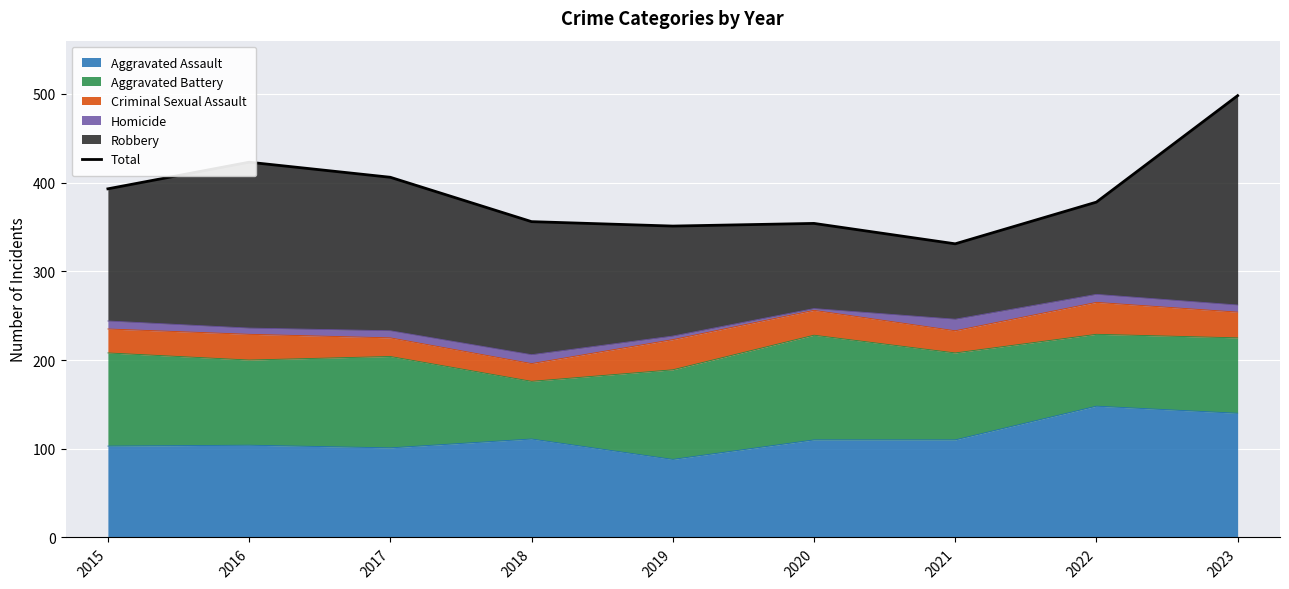

Reading left to right, list all the values displayed in this chart.

2015=393	2016=423	2017=406	2018=356	2019=351	2020=354	2021=331	2022=378	2023=498